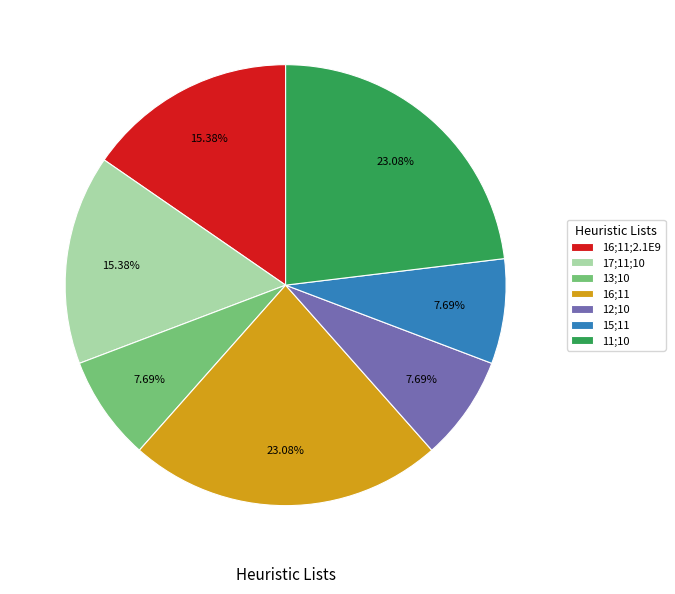

Approximately how many times larger is the value at 16;11 compared to 16;11;2.1E9?

1.5